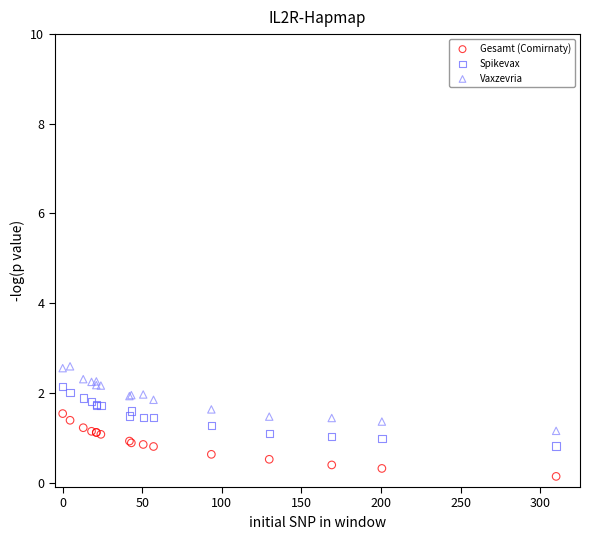

What is the X range (max minus min) for the scatter plot?

310.0